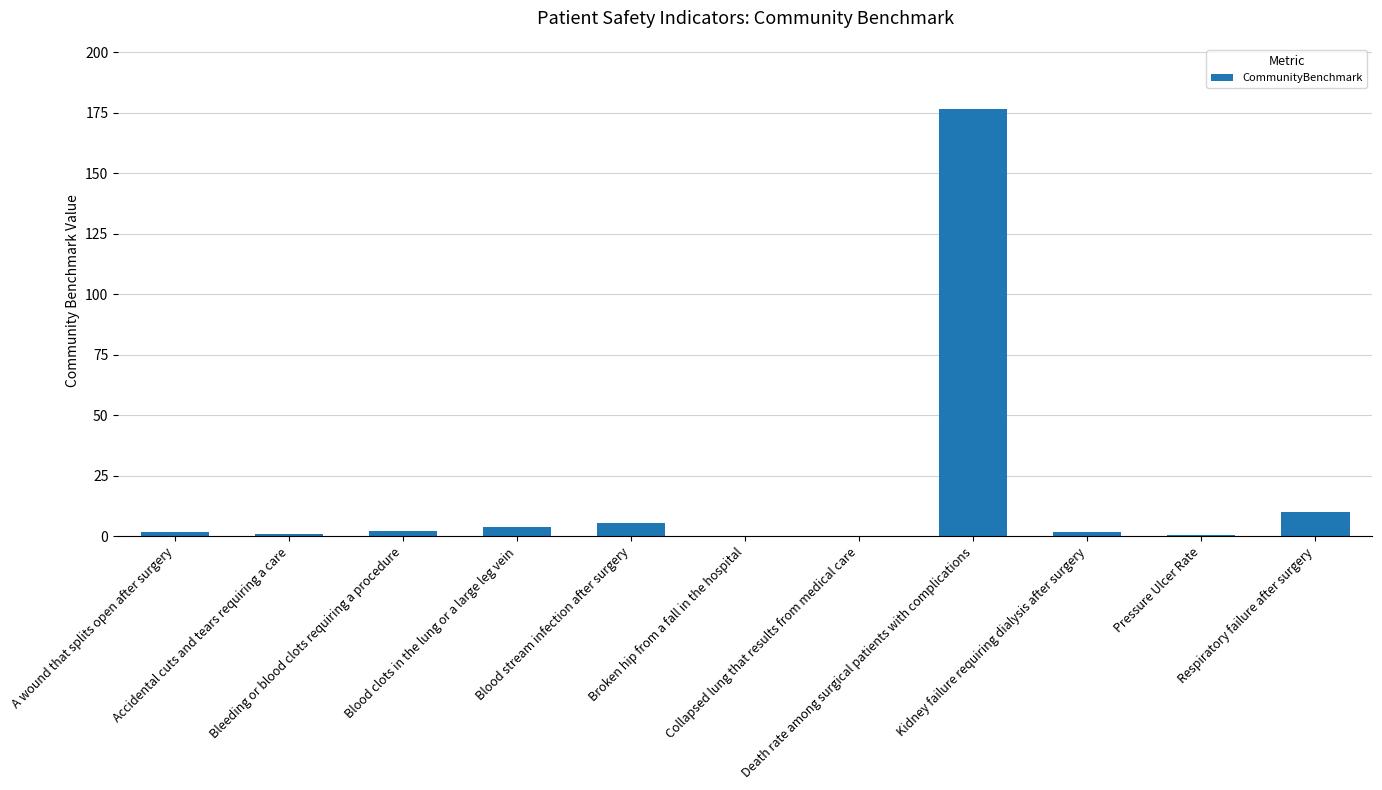

Is it true that the value at A wound that splits open after surgery is 1.9?

True